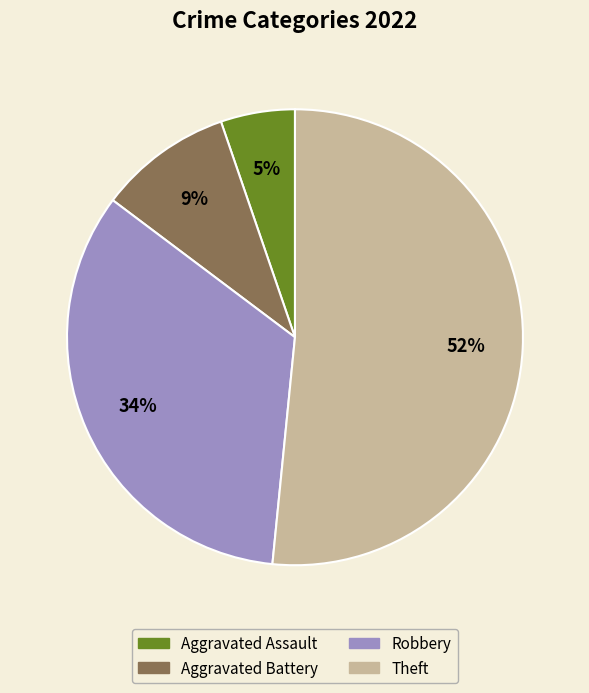

Which category has the smallest portion of the pie?

Aggravated Assault